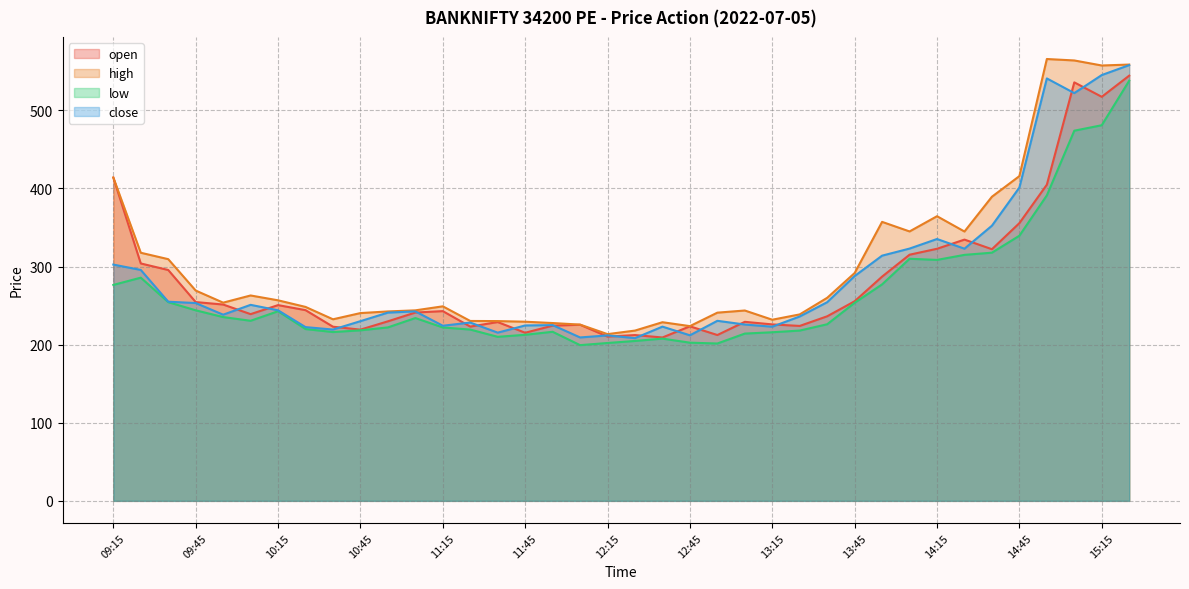

Which category has the lowest value across all series?

12:05